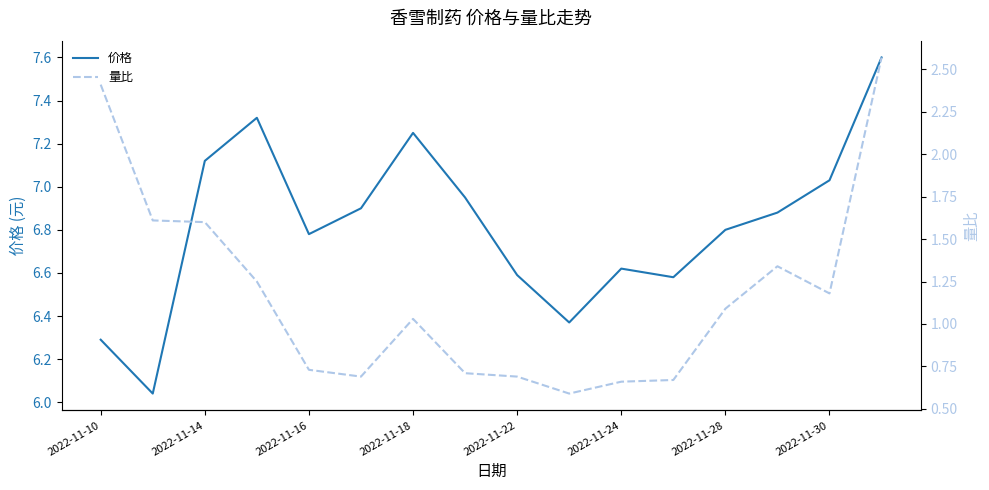

At which category is the sum across all series the highest?

15